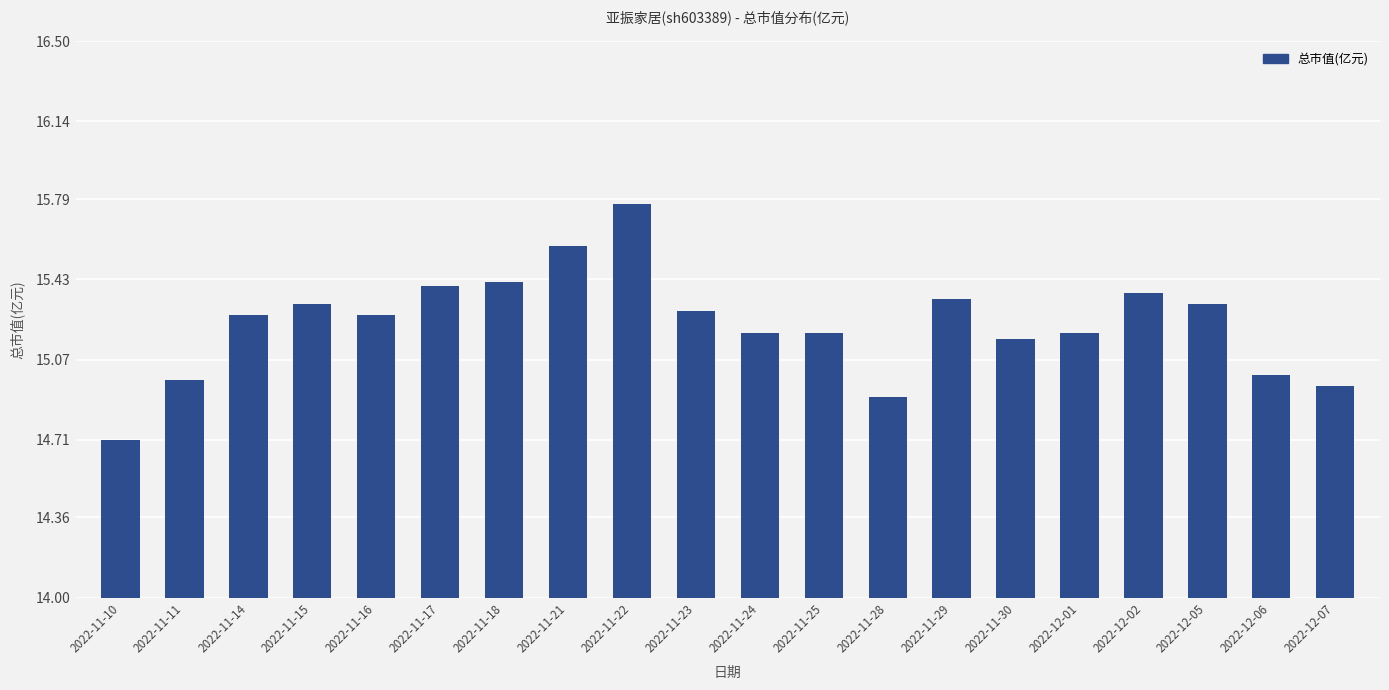

The value at 2022-12-01 is 6.6. True or false?

False